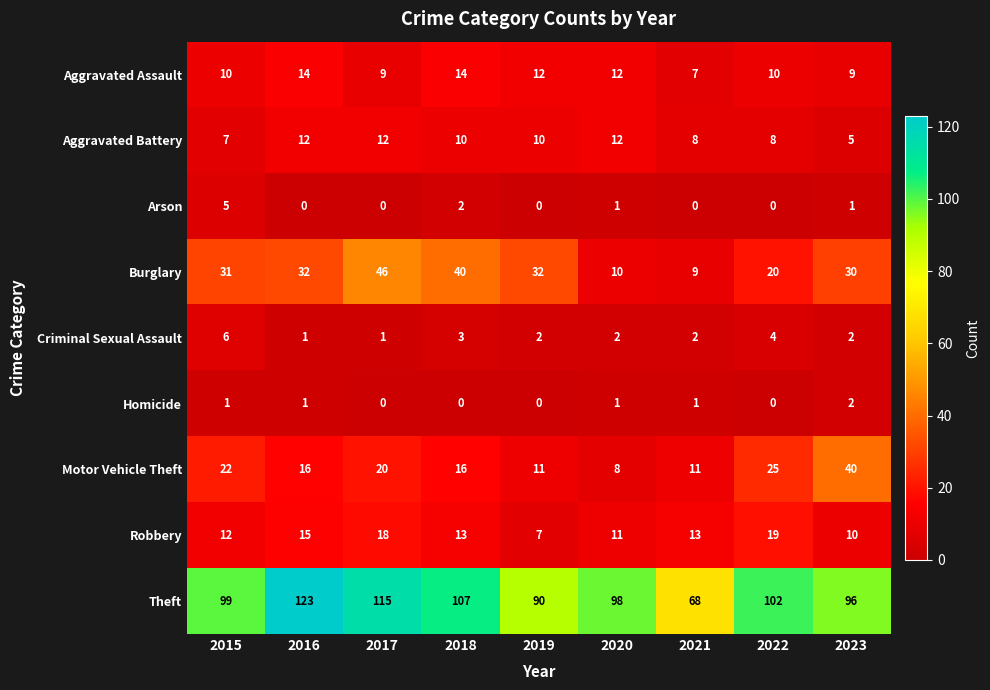

Which series has the largest range (max minus min)?

Theft